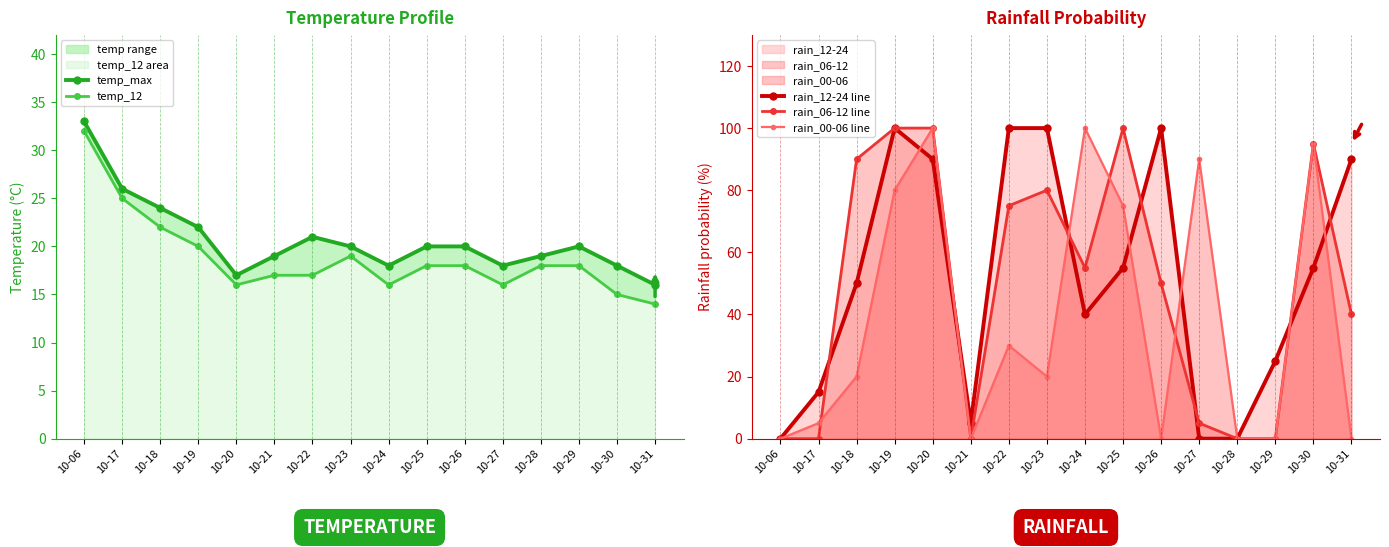

Is it true that rain_06-12 line equals 0 at 10-28?

True